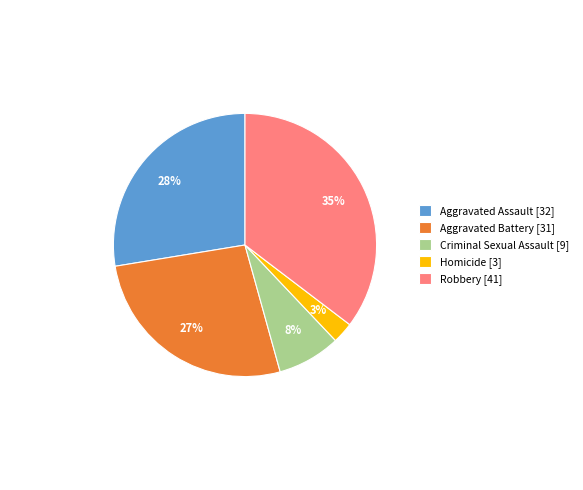

What percentage is the Robbery slice, to the nearest percent?

35%